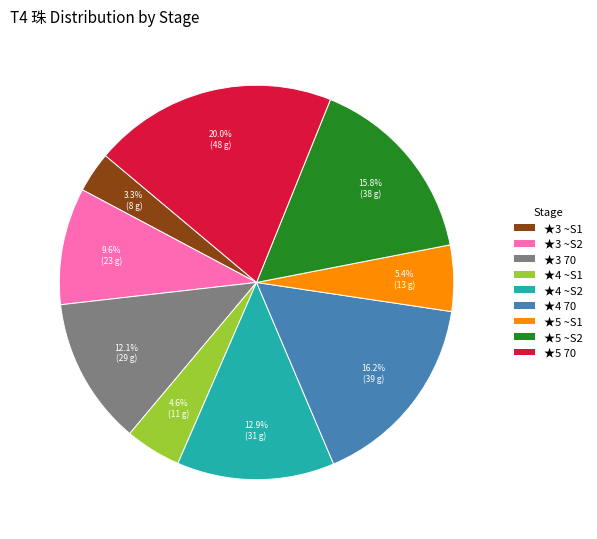

To the nearest percent, what is the average slice percentage?

11%